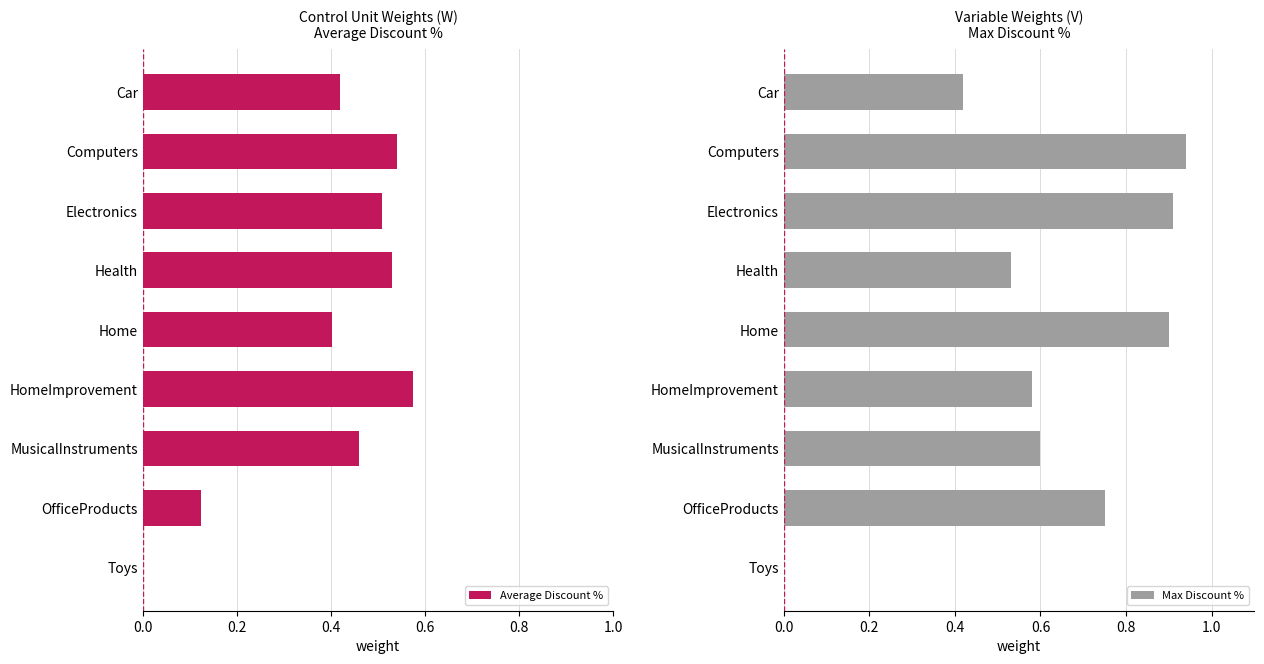

The Max Discount % series shows 0.9 at Home. True or false?

True